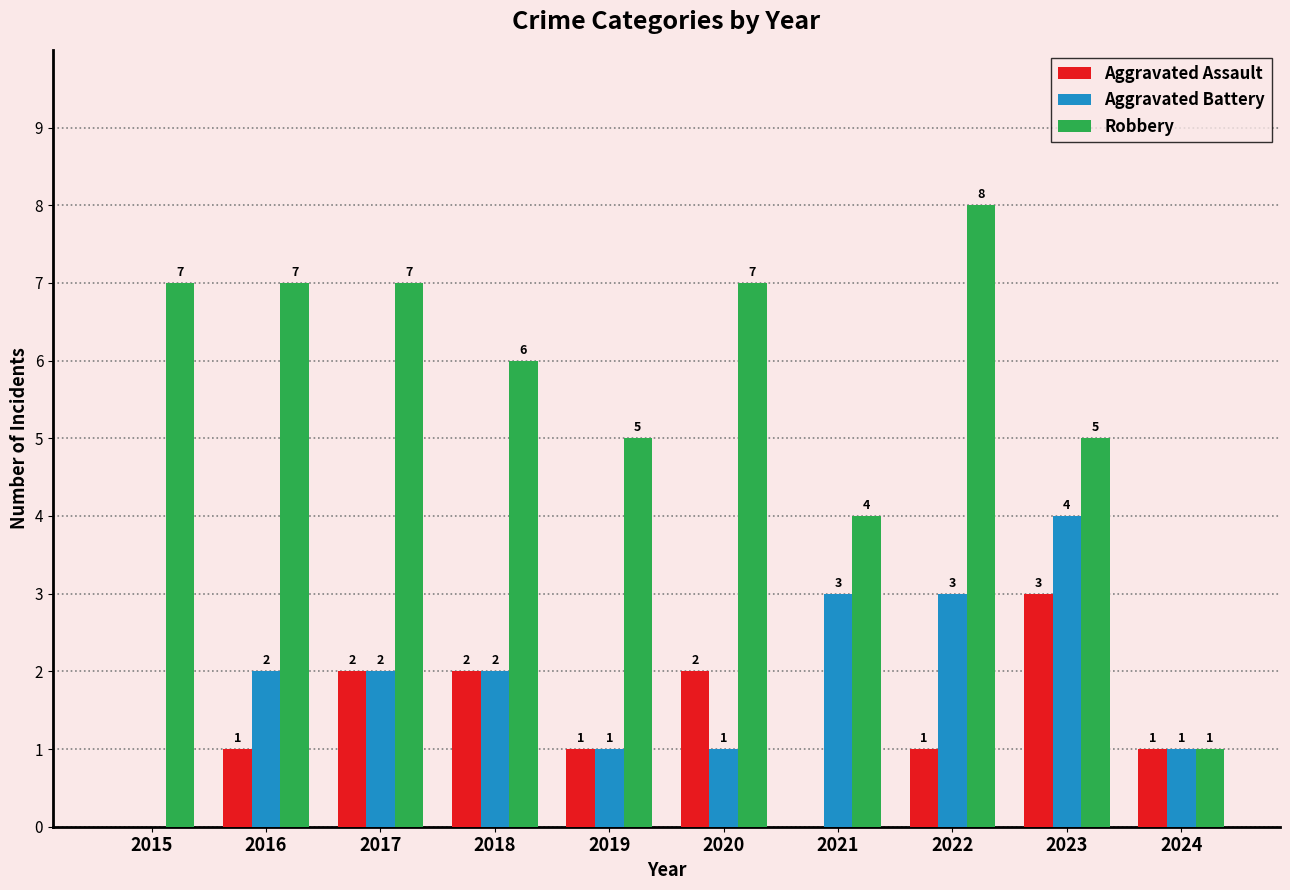

What is the maximum value shown in the chart?

8